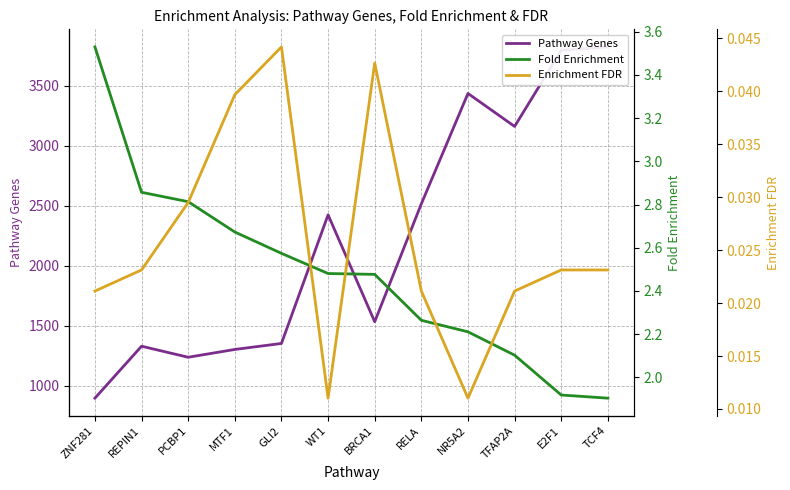

Between REPIN1 and TCF4, which series saw the biggest shift?

Pathway Genes